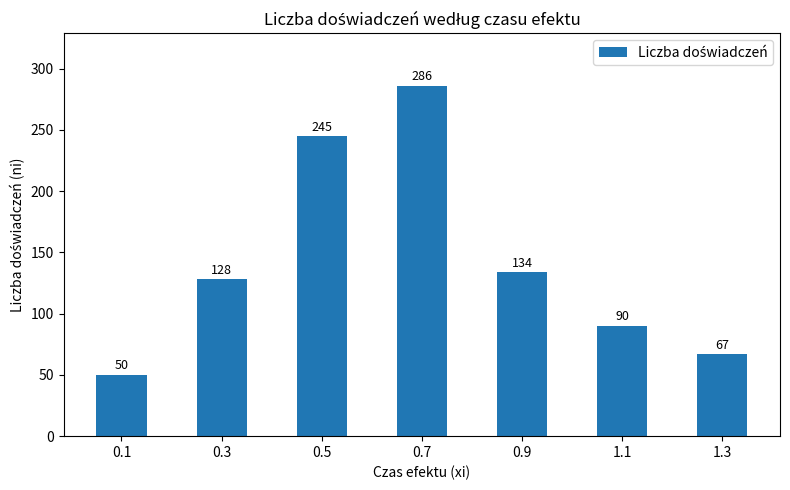

What is the label of the 5th bar from the right?

0.5